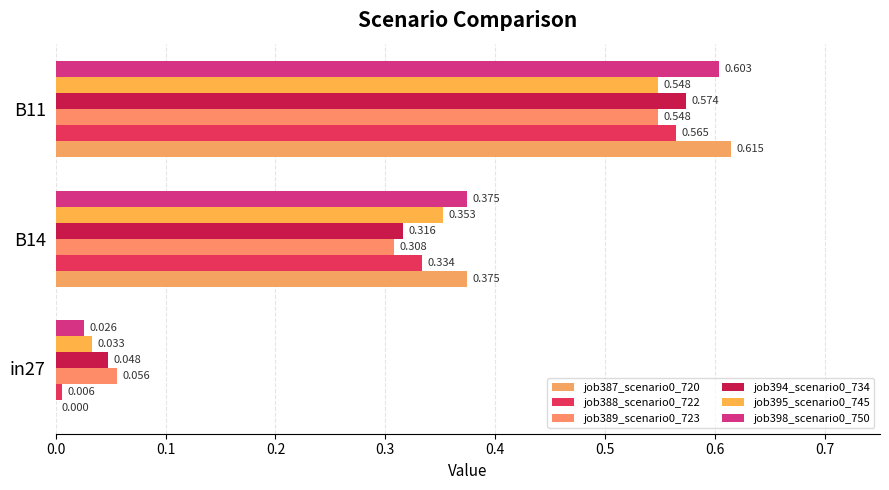

List the series in order of their peak value, lowest first.

job389_scenario0_723, job395_scenario0_745, job388_scenario0_722, job394_scenario0_734, job398_scenario0_750, job387_scenario0_720